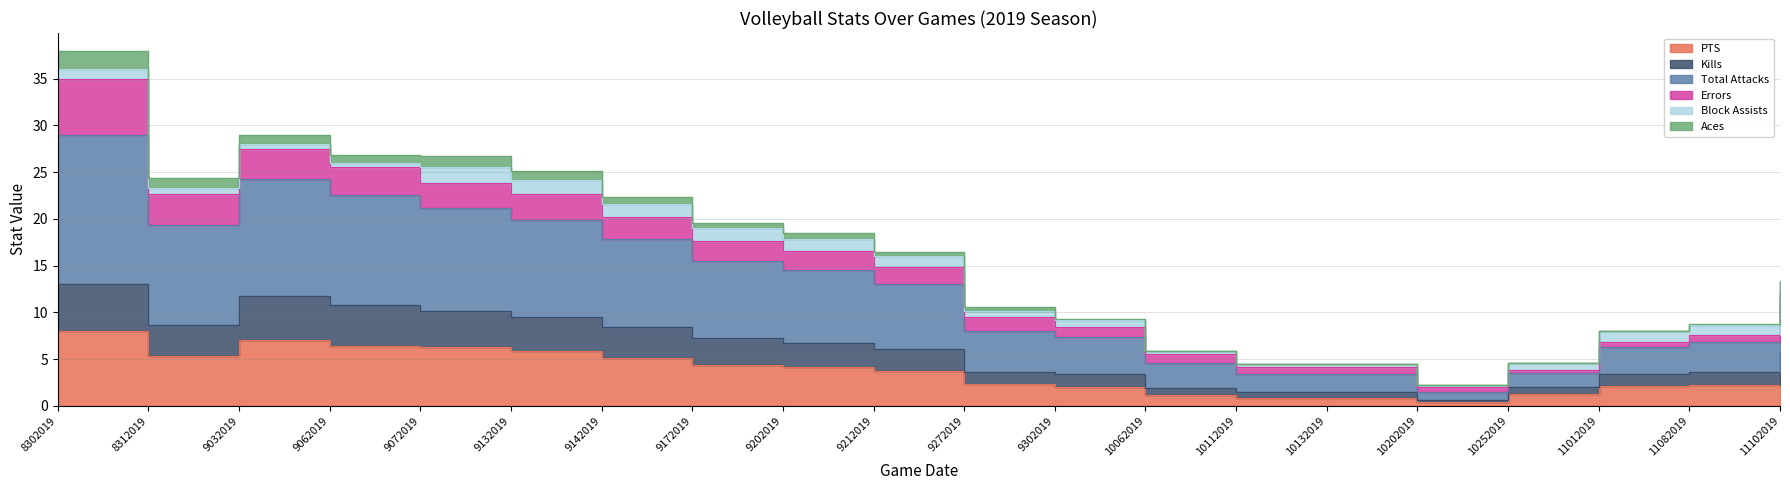

The Kills series shows 1.1 at 10202019. True or false?

False